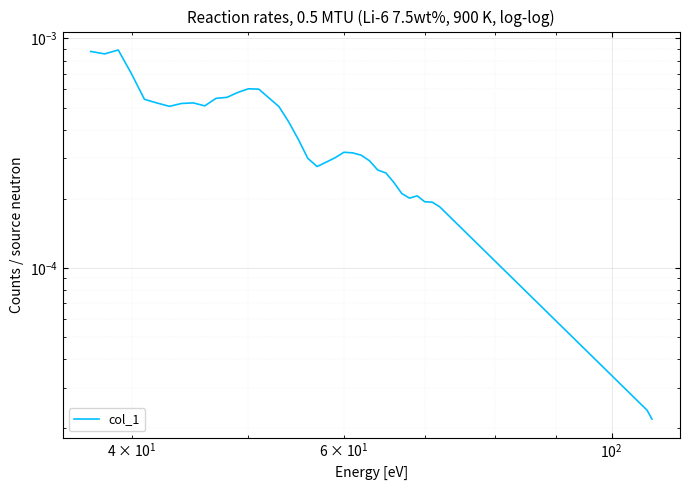

Is it true that the value at 5 is 0.0?

False